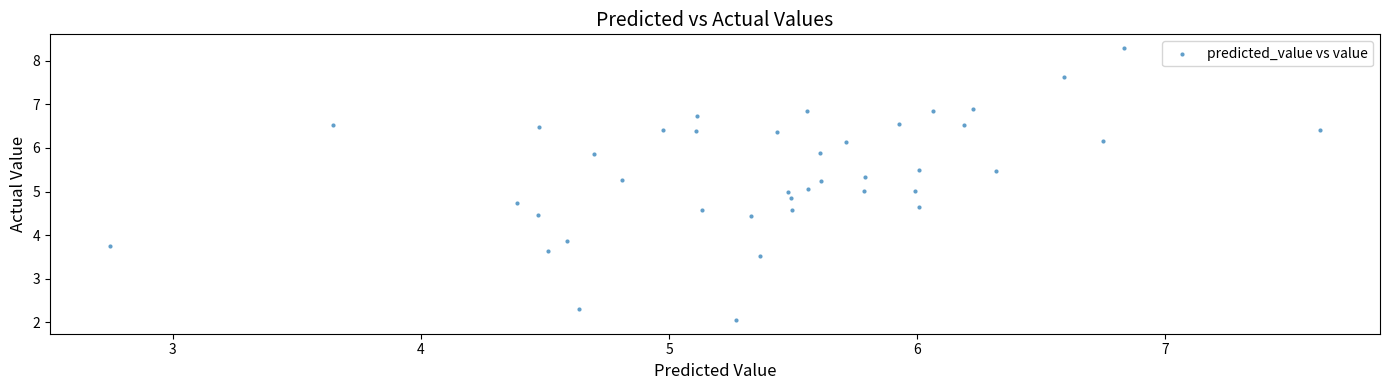

What is the range of X values (max minus min)?

4.9